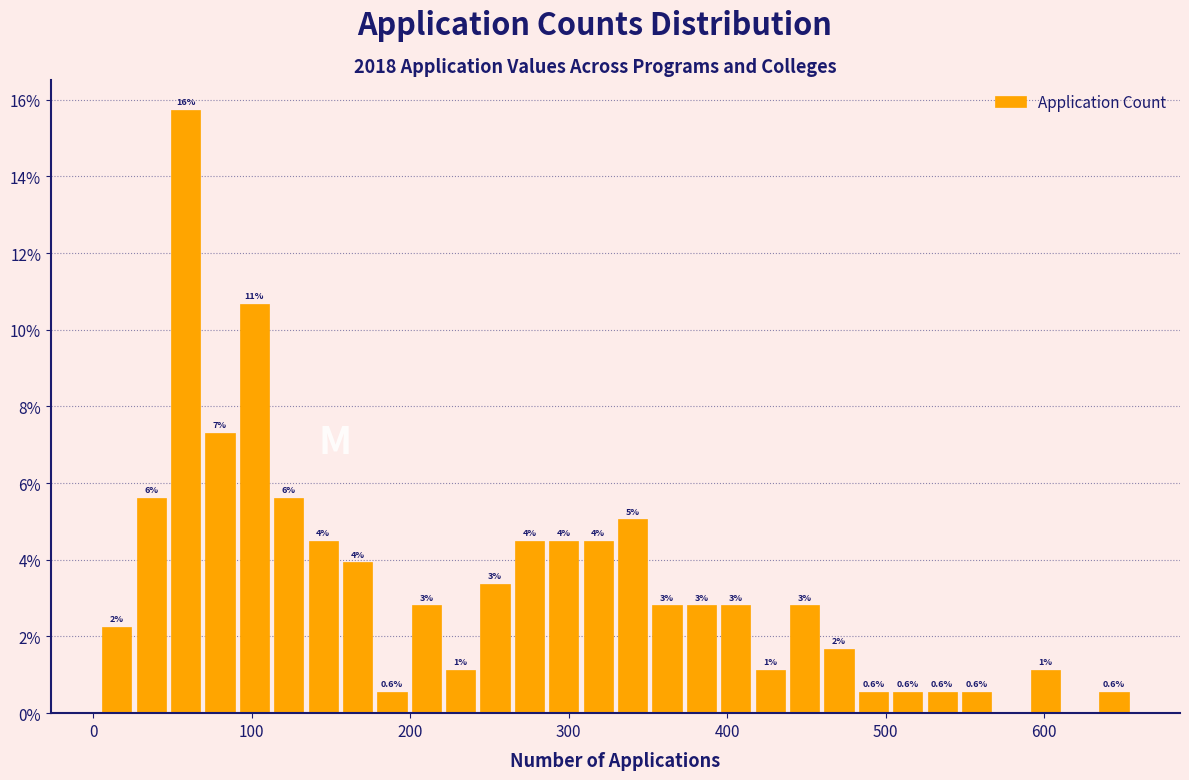

Read against the x-axis, roughly where is the centre of the tallest bar?

60